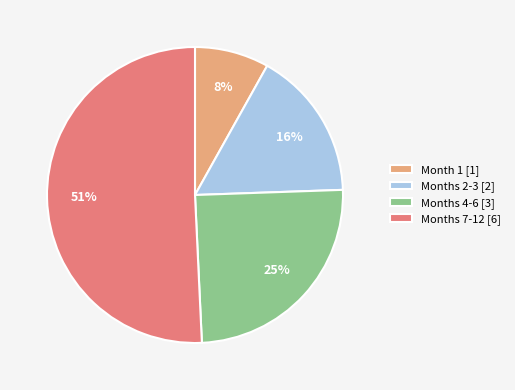

Do Months 4-6 [3] and Months 7-12 [6] together represent more than half of the pie?

Yes